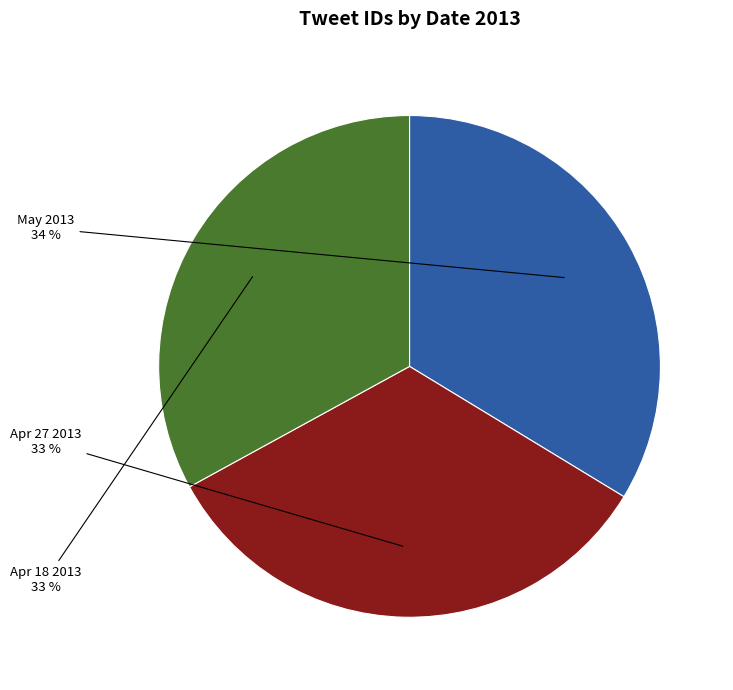

Does any single category account for the majority?

No